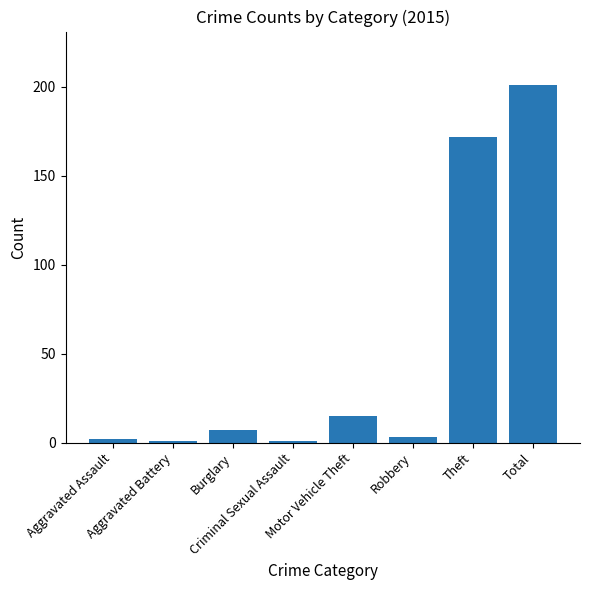

How many bars are there in total?

8